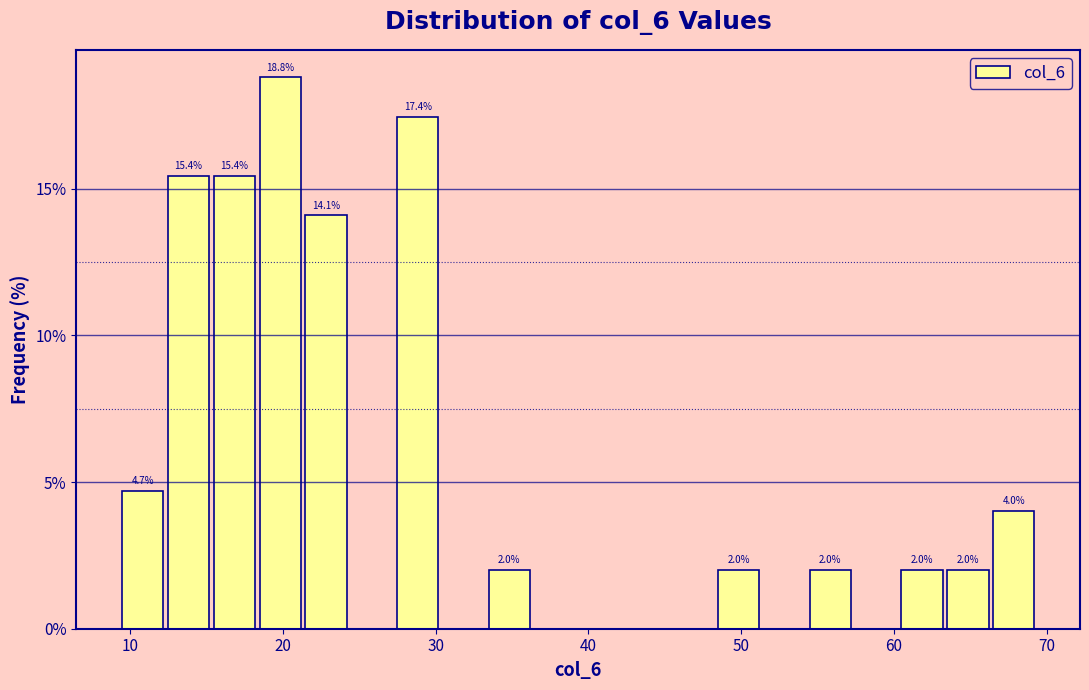

Around what value on the x-axis is the tallest bar? Give the approximate position of its centre, as read against the axis.

20